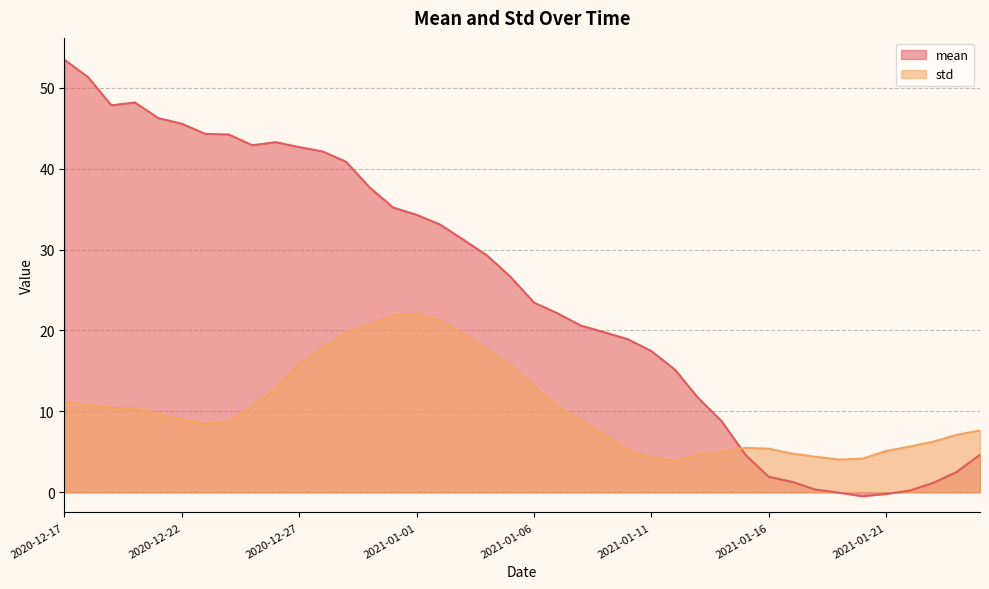

How many lines are shown in the chart?

2